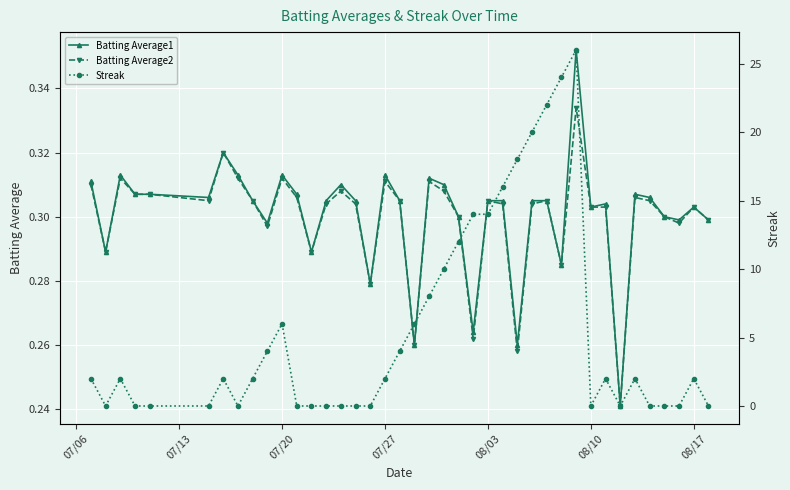

Which series has the largest total across all categories?

Streak